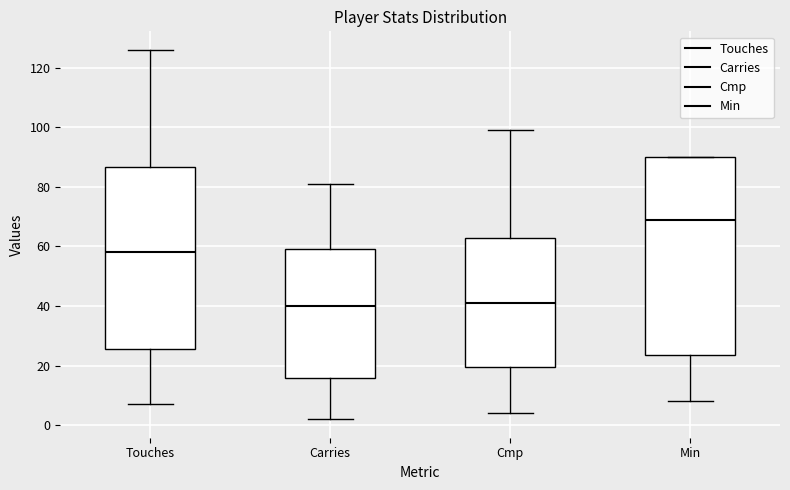

Reading left to right, transcribe this box plot: for each box, give where its median line is, the range the box spans, and where its two whiskers end, as read against the y-axis. The values are not printed on the chart, so give them approximately, as read against the axis.

Touches: median 58, box 26 to 86, whiskers 8 to 126
Carries: median 40, box 16 to 60, whiskers 2 to 82
Cmp: median 42, box 20 to 64, whiskers 4 to 100
Min: median 70, box 24 to 90, whiskers 8 to 90